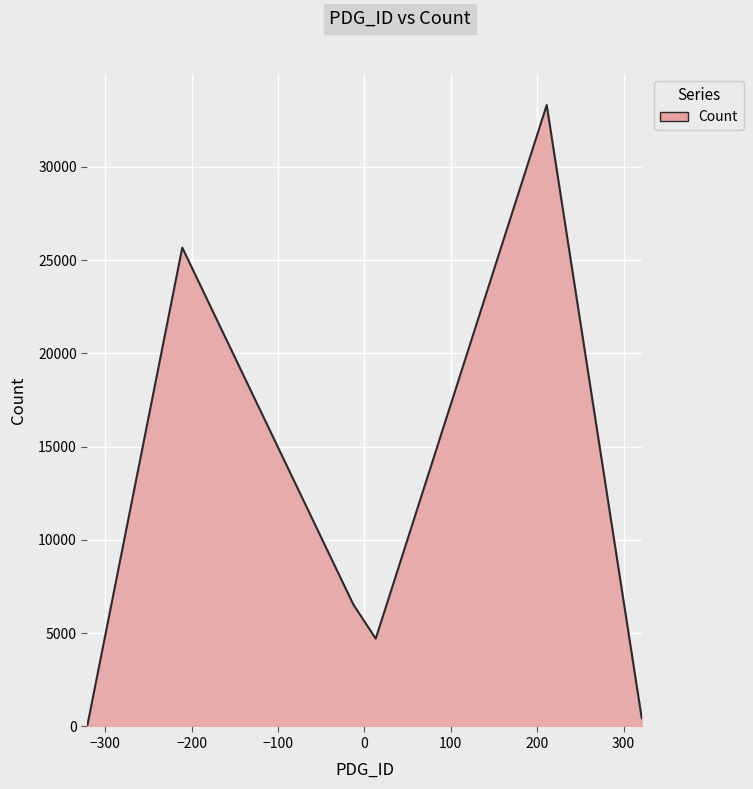

How many lines are shown in the chart?

1